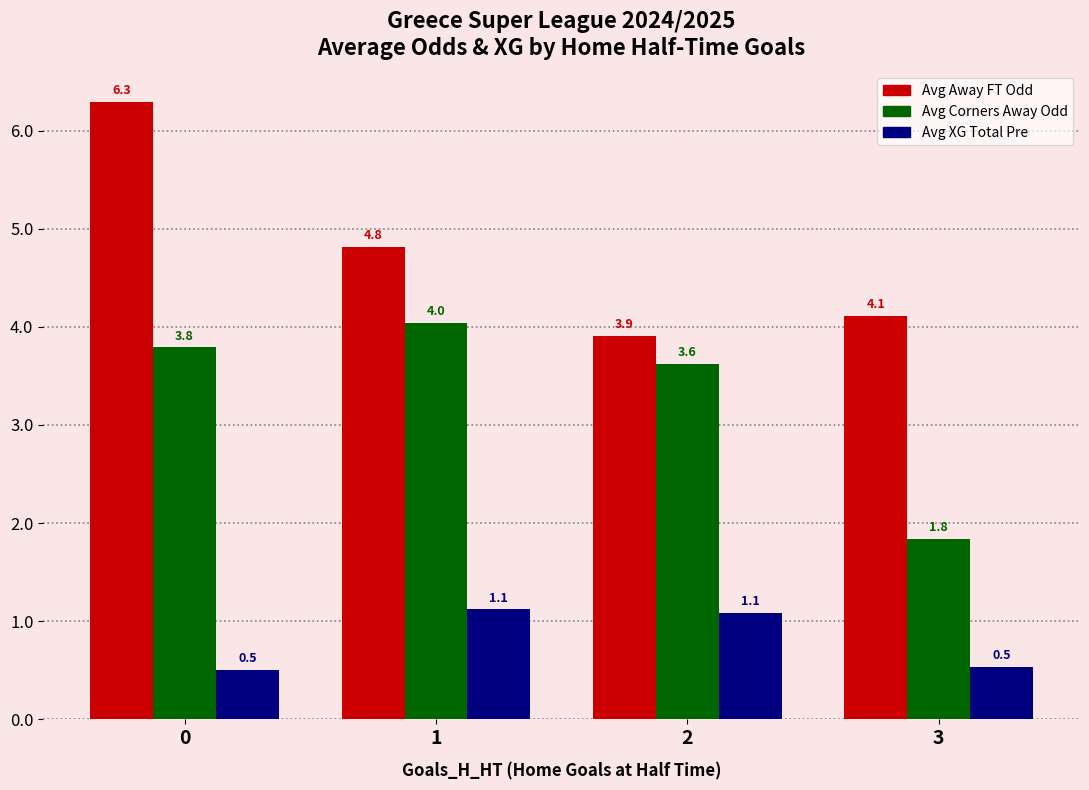

Does the chart contain any negative values?

No